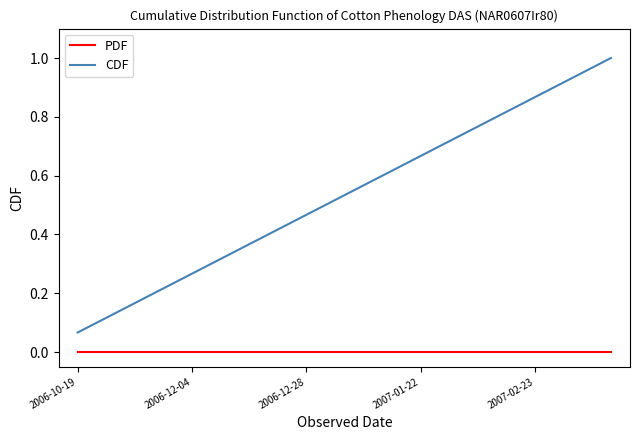

Which series has the largest total across all categories?

CDF